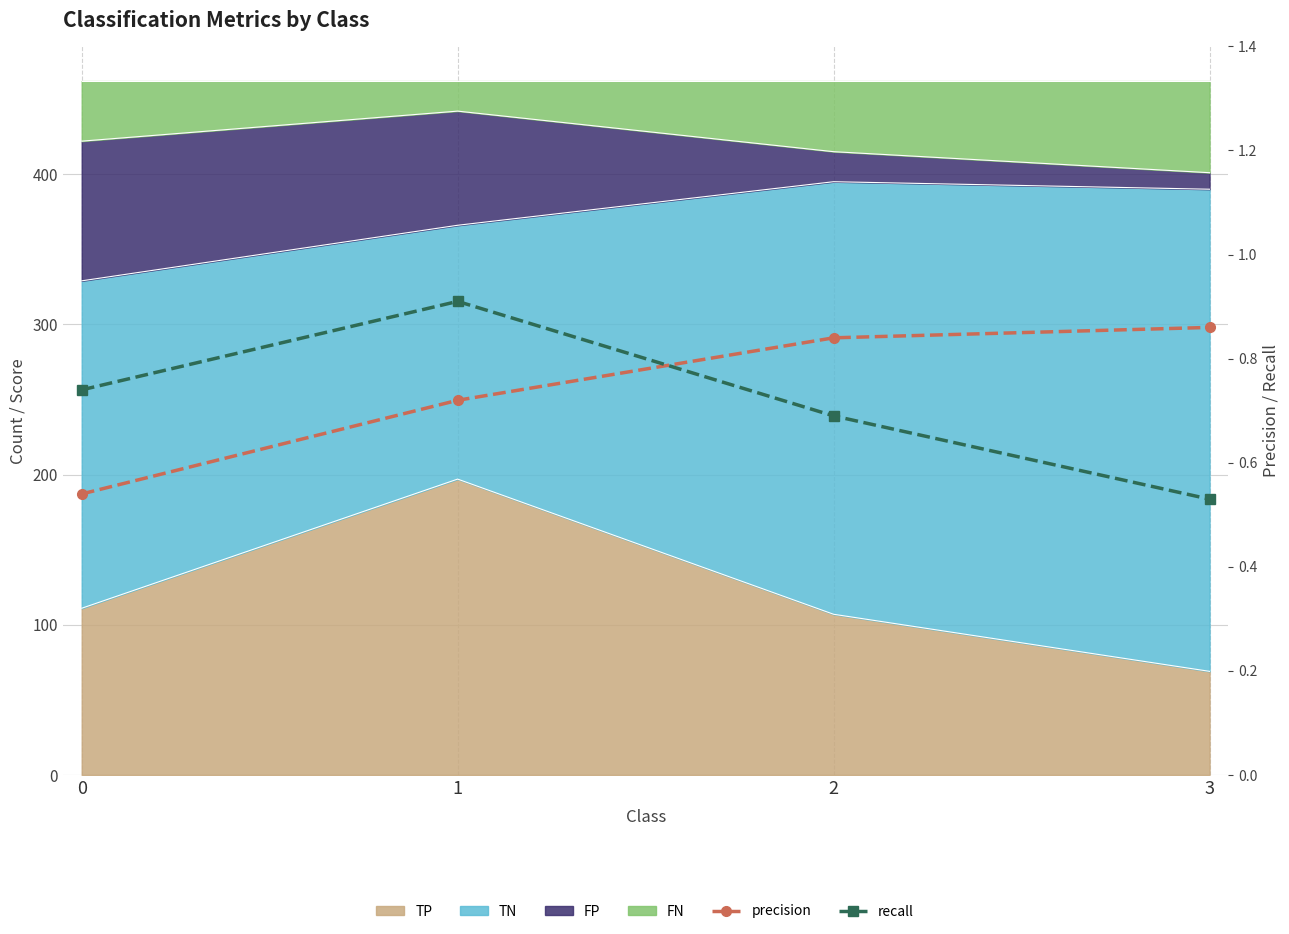

Rank the categories by recall value from lowest to highest.

3, 2, 0, 1